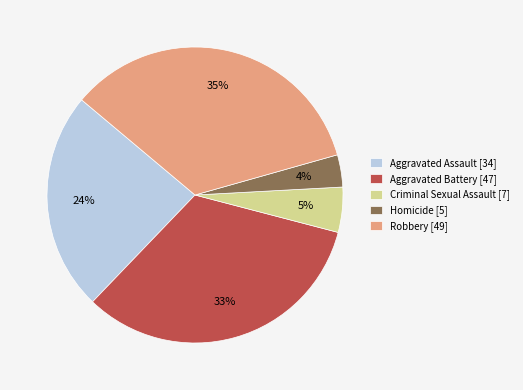

To the nearest percent, what is the difference between the largest and smallest slice percentages?

31%